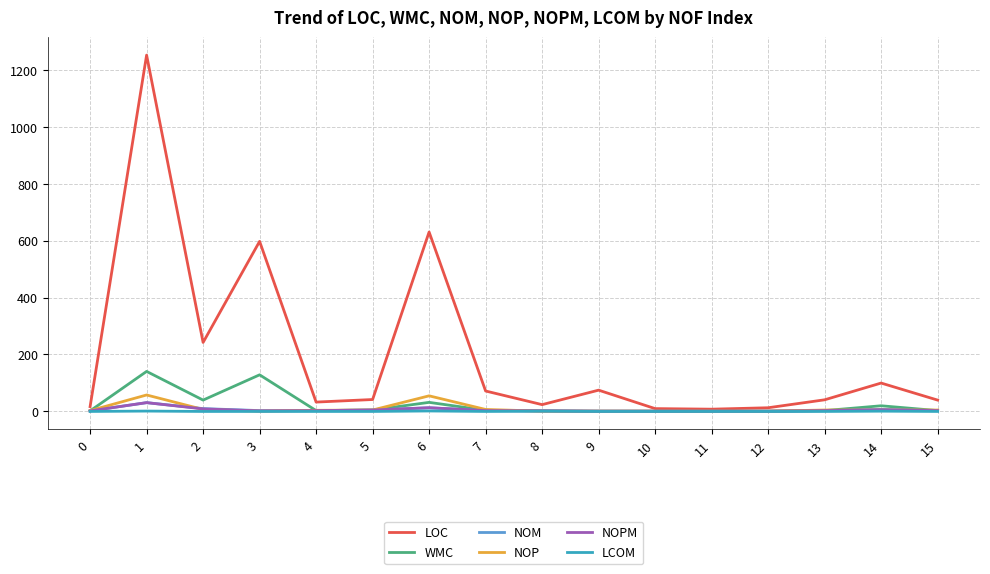

The NOP series shows 2.0 at 0. True or false?

True